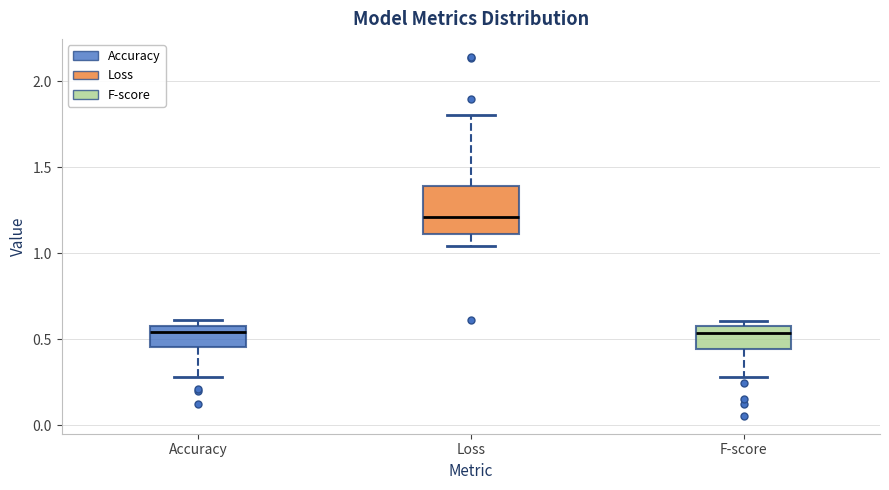

Reading left to right, transcribe this box plot: for each box, give where its median line is, the range the box spans, and where its two whiskers end, as read against the y-axis. The values are not printed on the chart, so give them approximately, as read against the axis.

Accuracy: median 0.55, box 0.45 to 0.60, whiskers 0.30 to 0.60 (just above the box's upper edge)
Loss: median 1.20, box 1.10 to 1.40, whiskers 1.05 to 1.80
F-score: median 0.55, box 0.45 to 0.60, whiskers 0.30 to 0.60 (just above the box's upper edge)